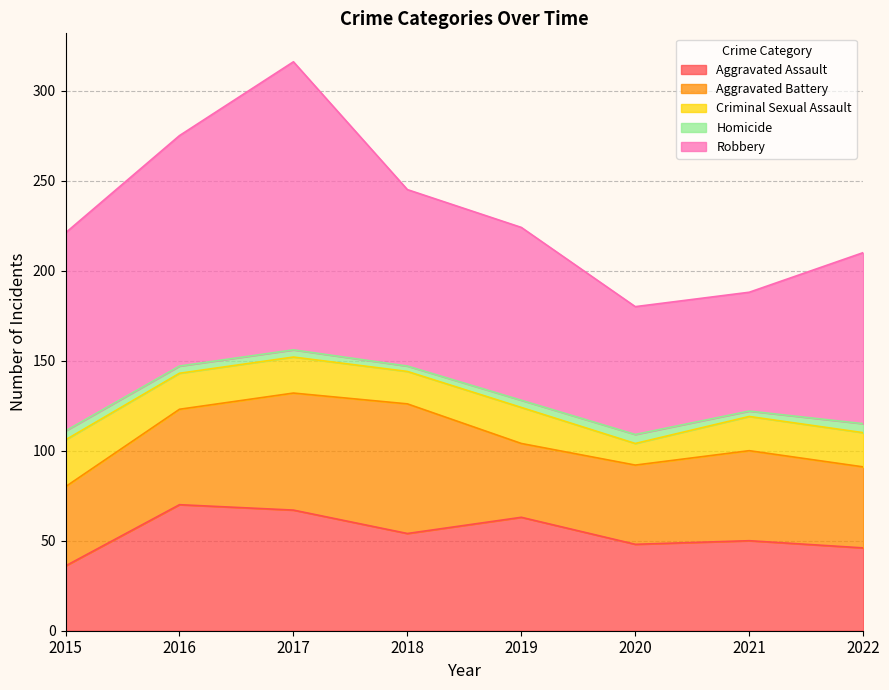

Does the chart have visible grid lines?

Yes